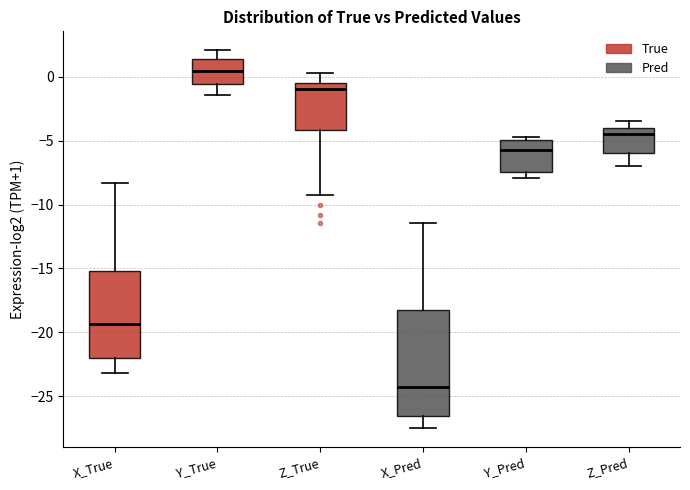

Which box's median line is the highest?

Y_True